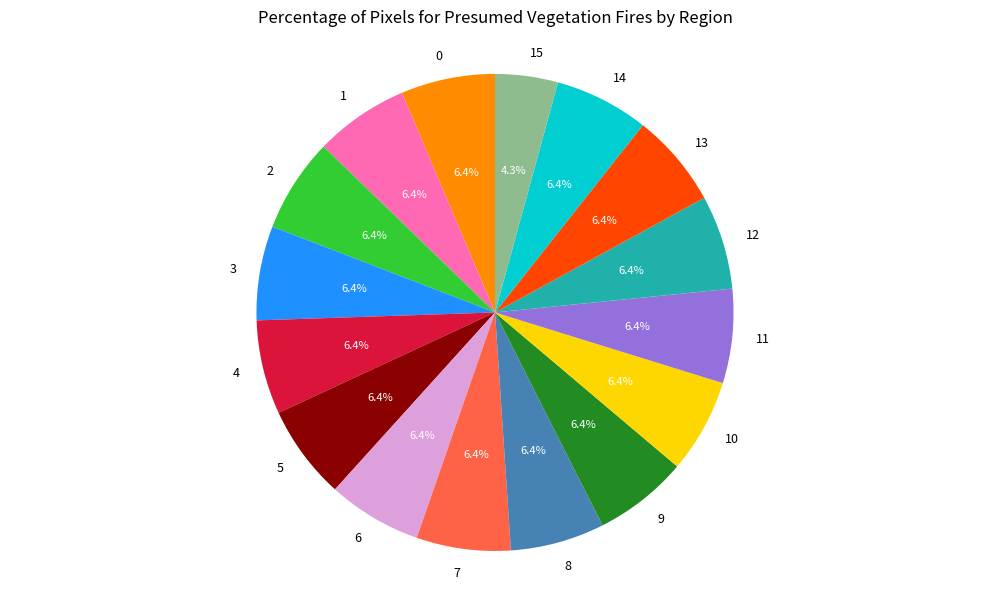

Is 0 the majority of the pie?

No